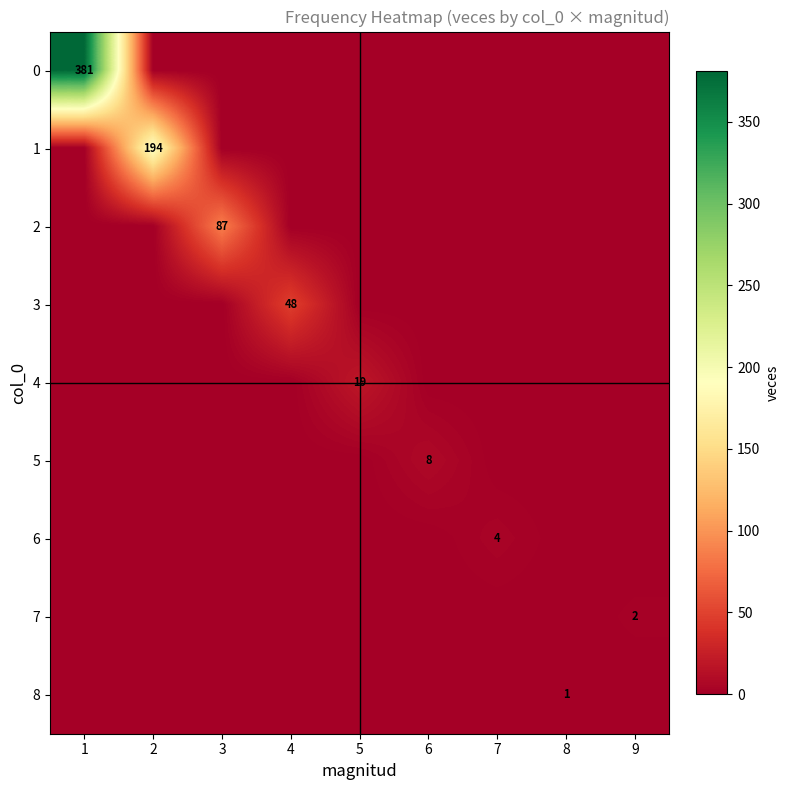

The value of 3 at 4 is 48. True or false?

True